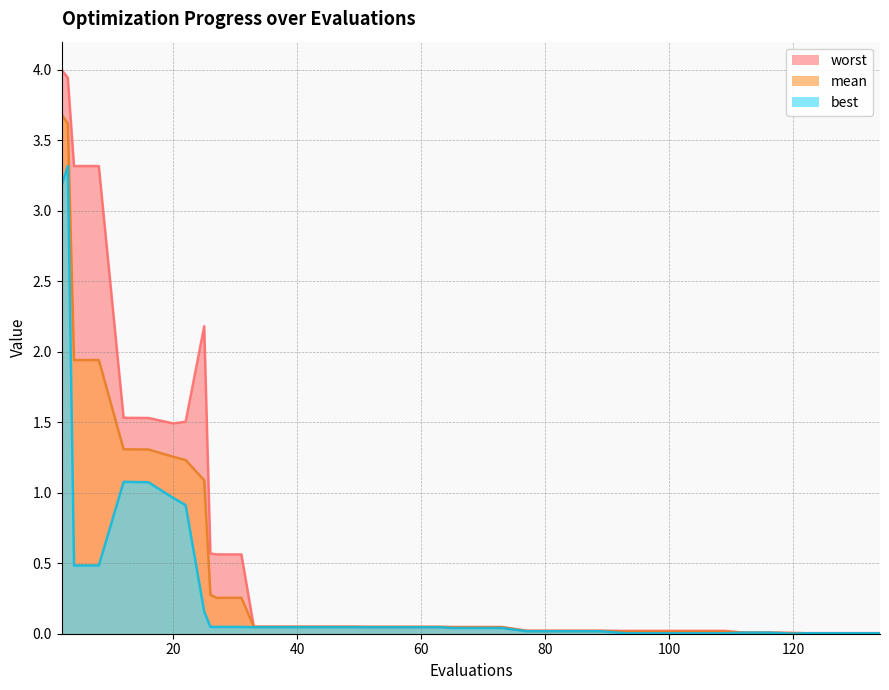

Which category has the highest value in the best series?

3